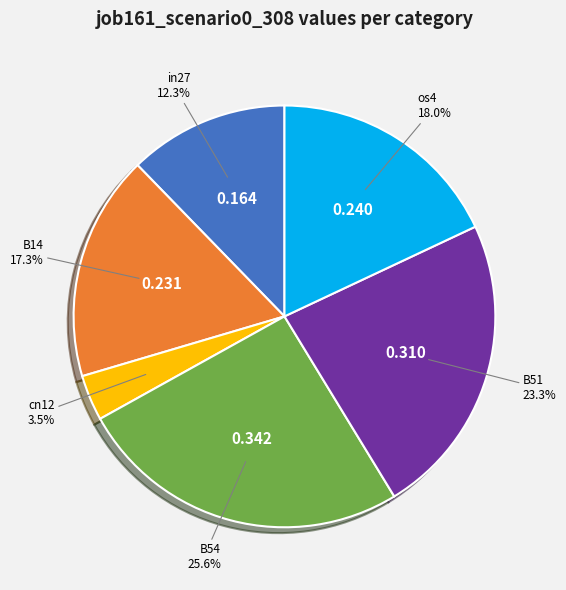

Does any single category account for the majority?

No